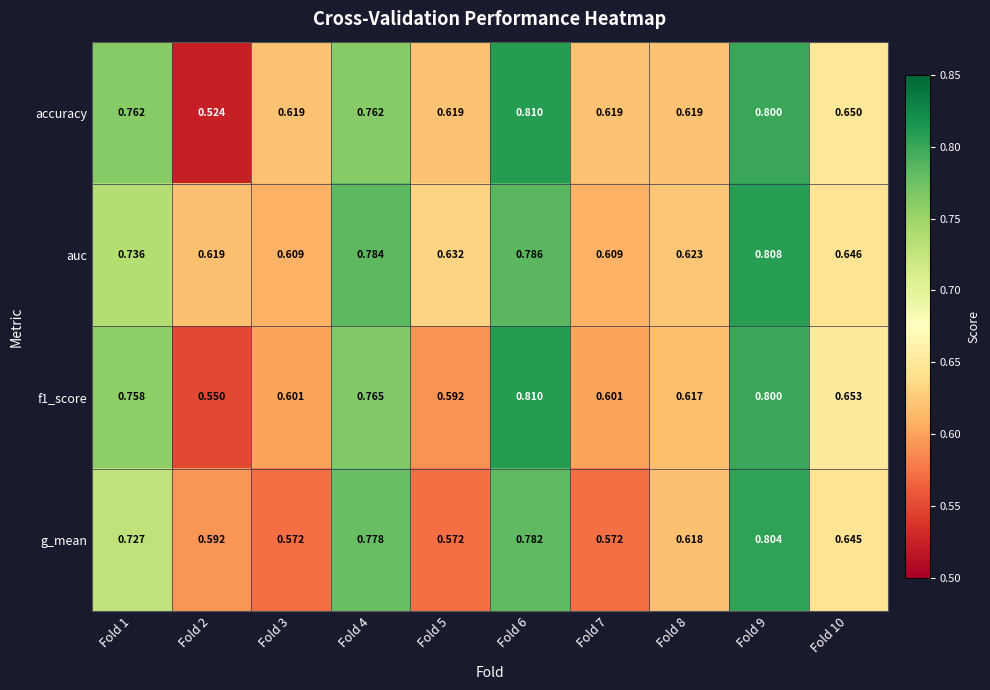

Is the value of g_mean at Fold 7 greater than the value of f1_score at Fold 10?

No